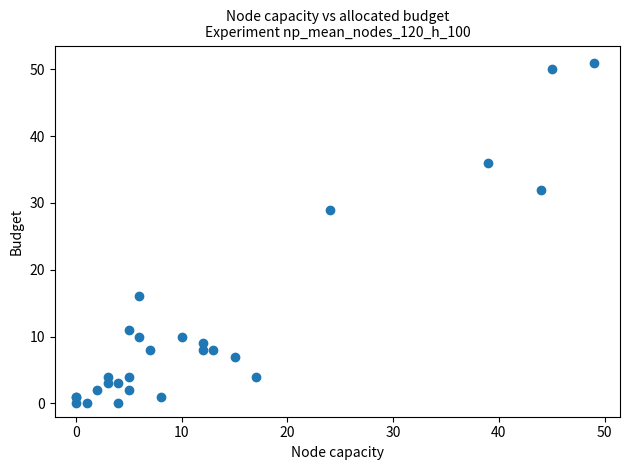

What Y value in the scatter plot is closest to 25?

29